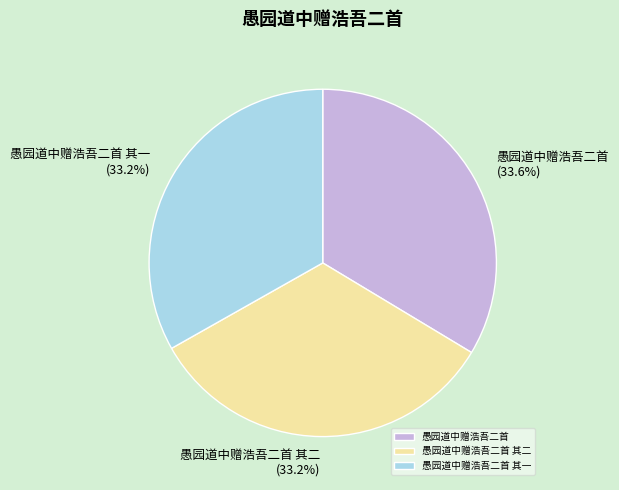

Does 愚园道中赠浩吾二首 其二 account for over 50% of the chart?

No